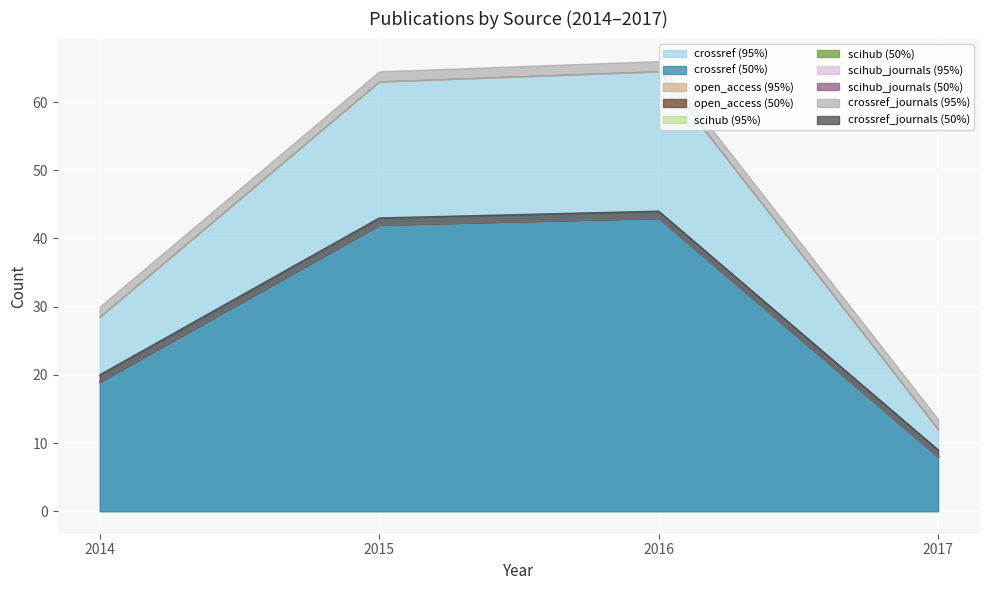

Reading left to right, extract all data points from this chart.

crossref: 2014=19	2015=42	2016=43	2017=8
open_access: 2014=0	2015=0	2016=0	2017=0
scihub: 2014=0	2015=0	2016=0	2017=0
scihub_journals: 2014=0	2015=0	2016=0	2017=0
crossref_journals: 2014=1	2015=1	2016=1	2017=1